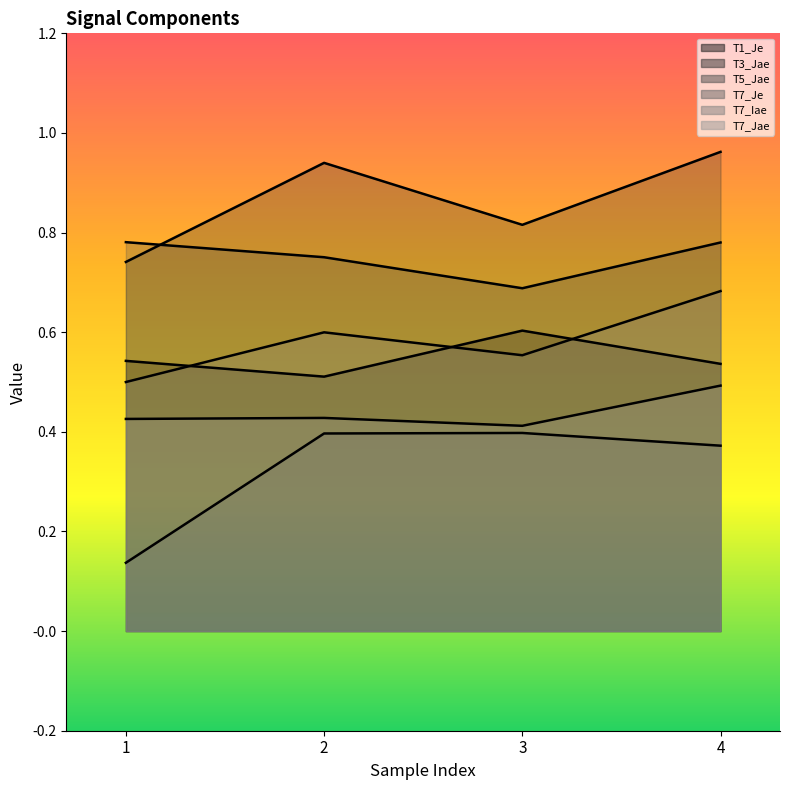

At which category is the sum across all series the highest?

4